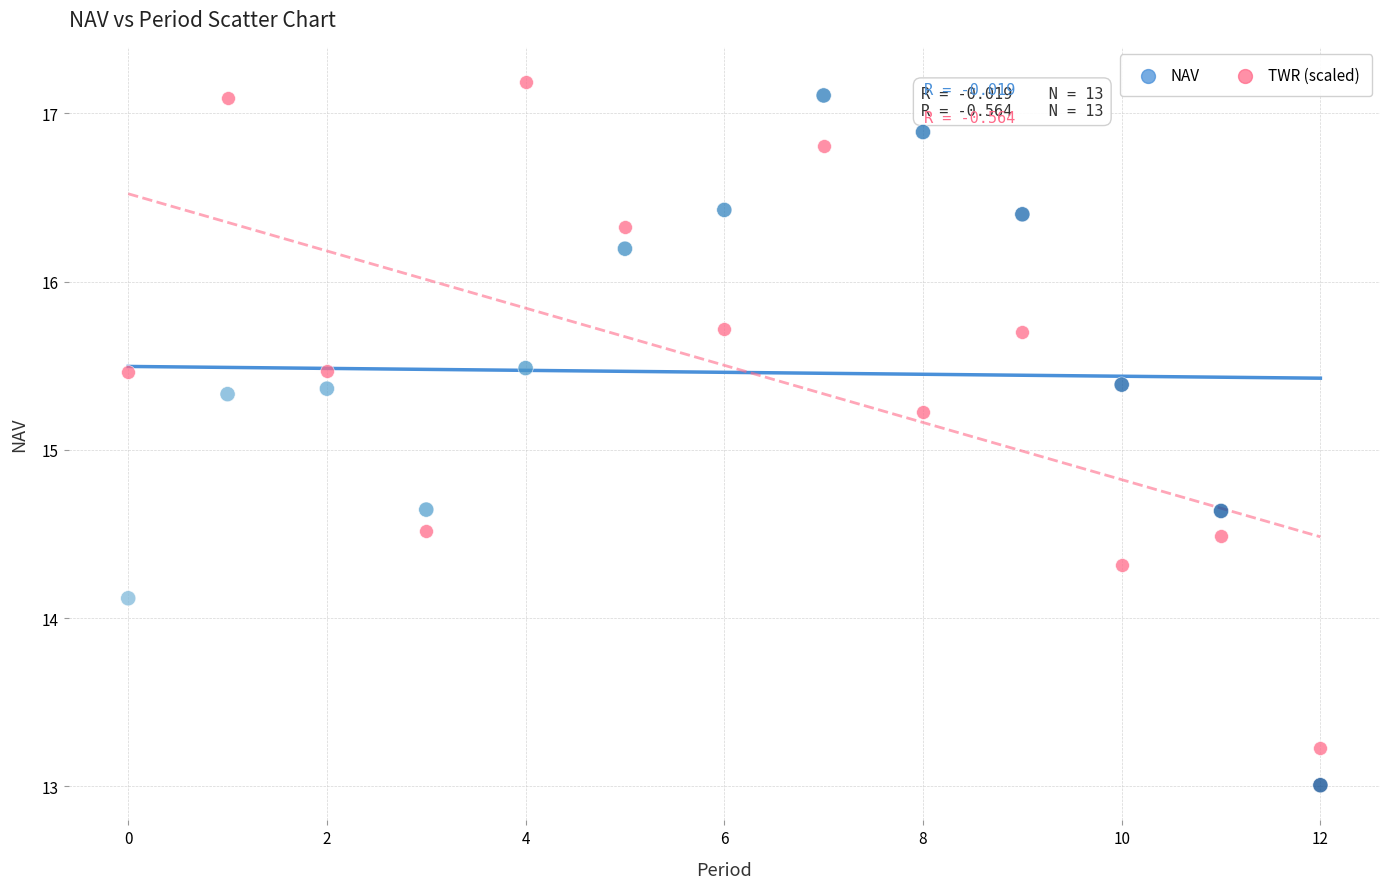

Across all data points, what is the range of Y values (max minus min)?

4.2